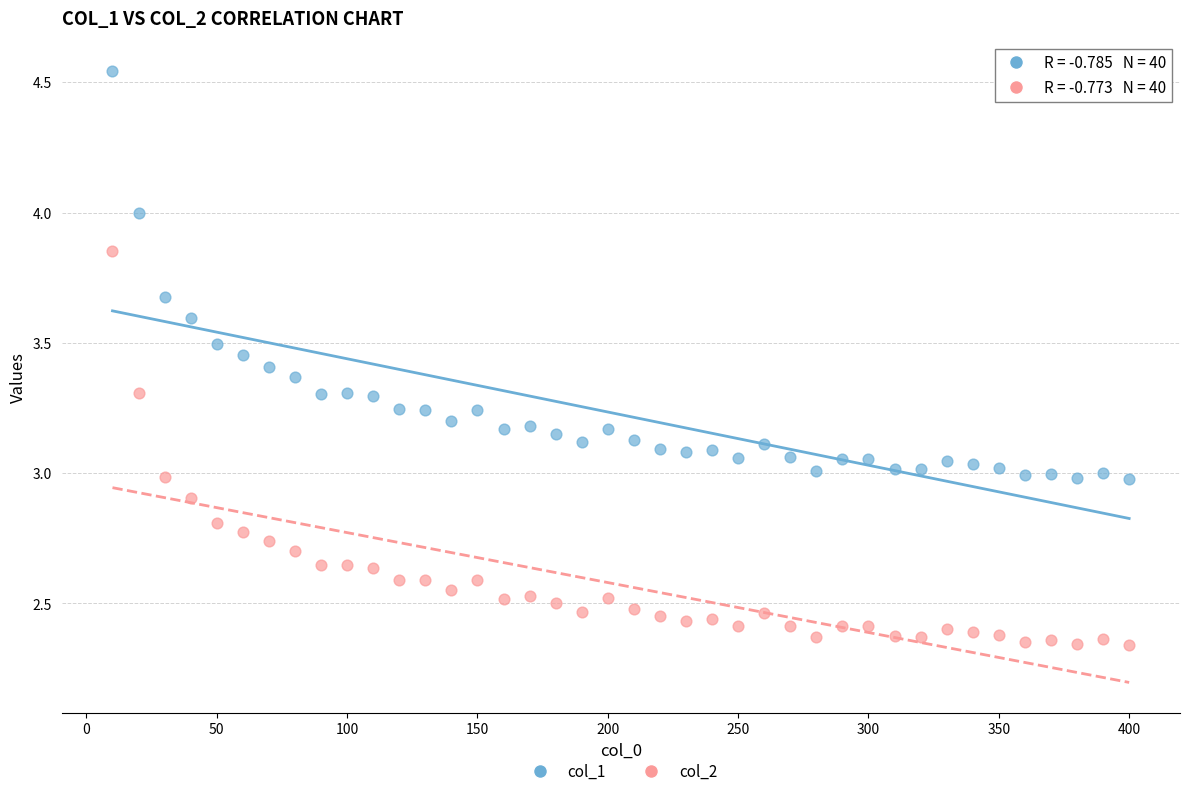

Which series reaches the minimum Y coordinate?

col_2